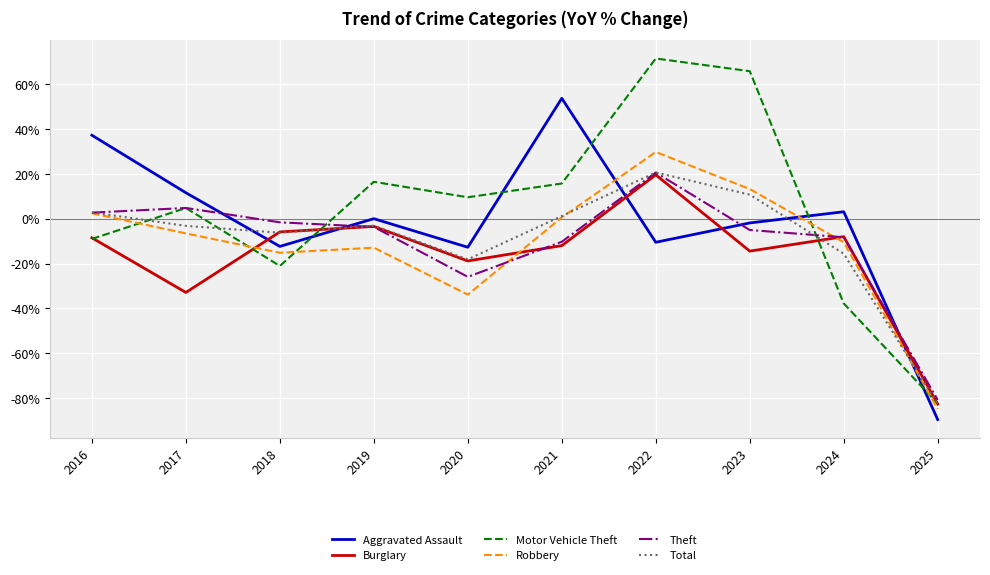

After their last crossing, which series has the higher values: Burglary or Aggravated Assault?

Burglary